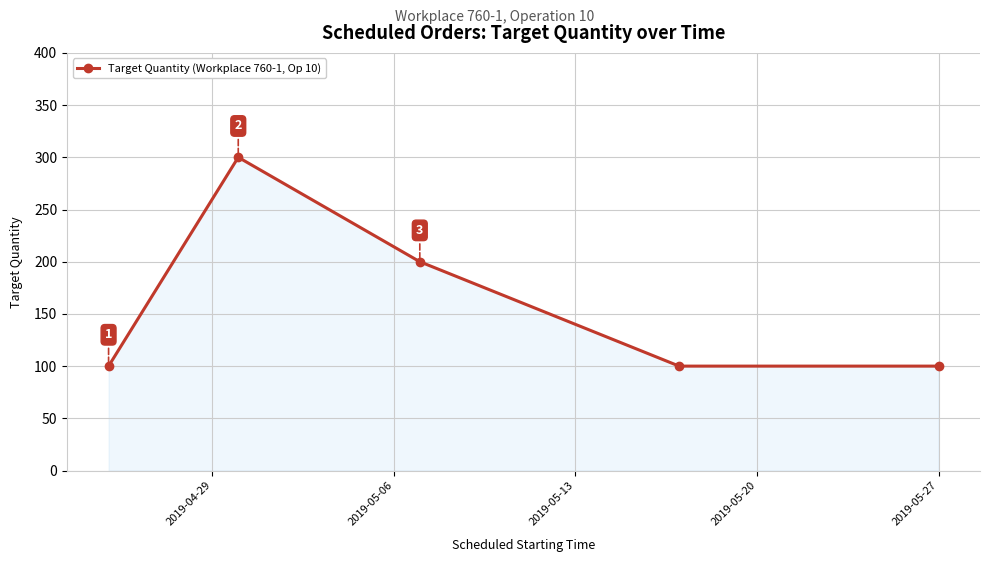

What is the value of the 4th point from the left?

100